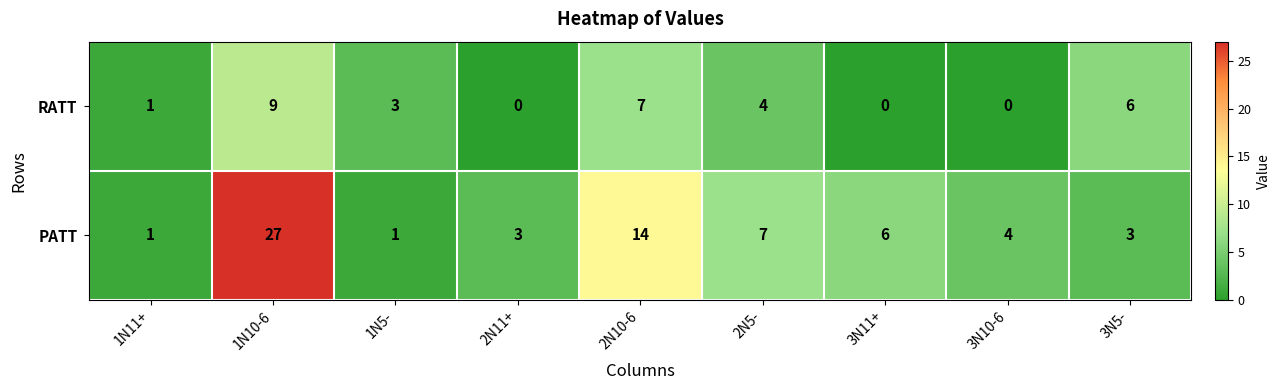

List the series in order of their peak value, highest first.

PATT, RATT